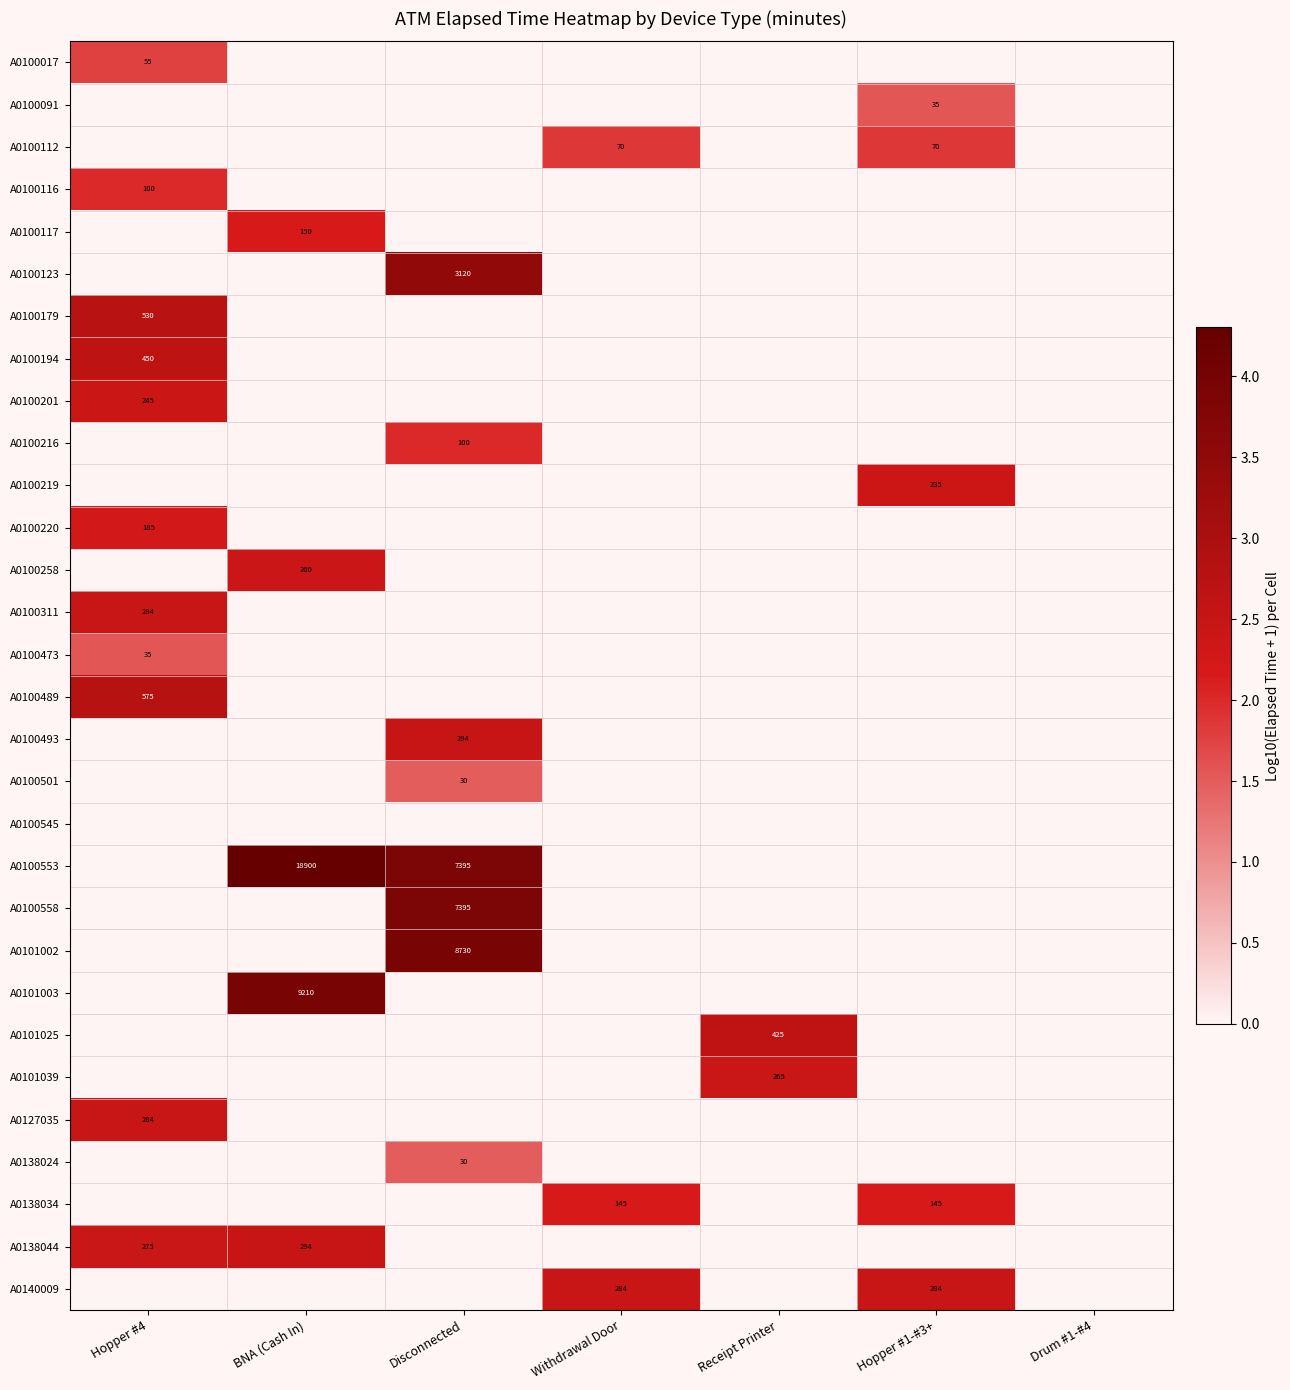

Is it true that A0100201 equals 245 at Hopper #4?

True